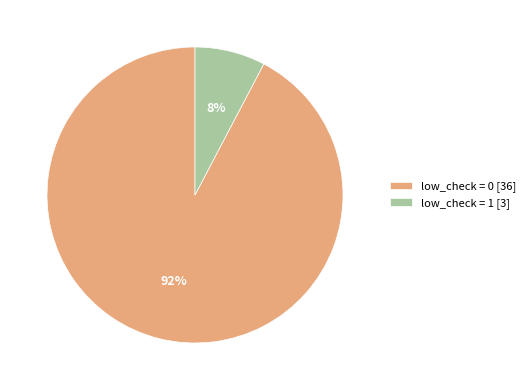

Which category accounts for the majority?

low_check = 0